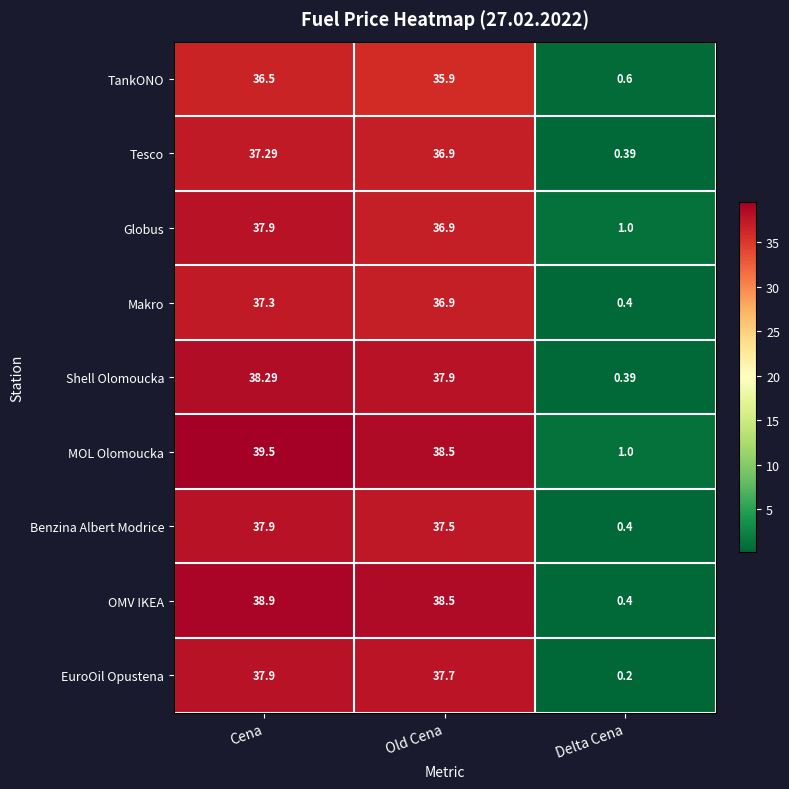

Which category has the lowest value across all series?

Delta Cena